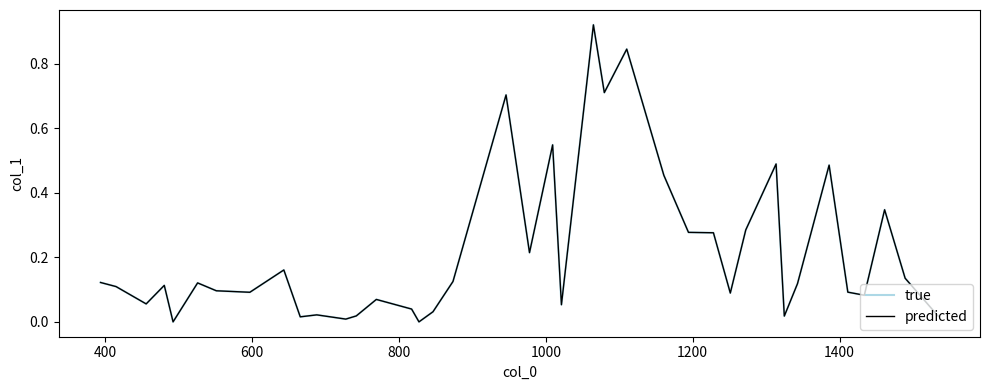

Does the chart have visible grid lines?

No